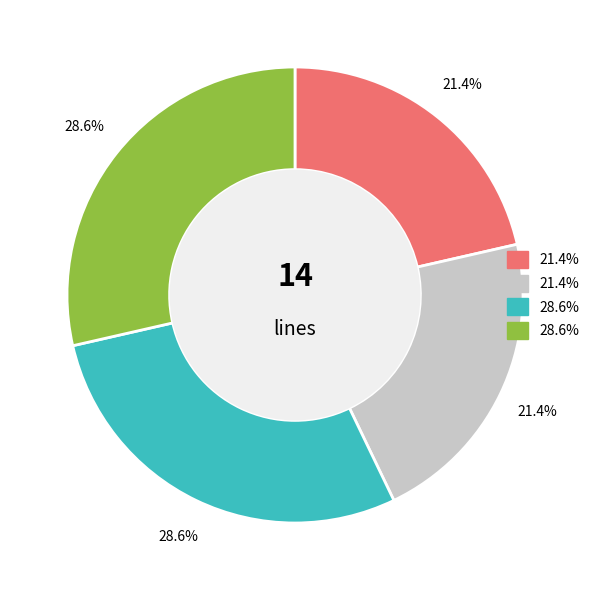

Does any single category account for the majority?

No